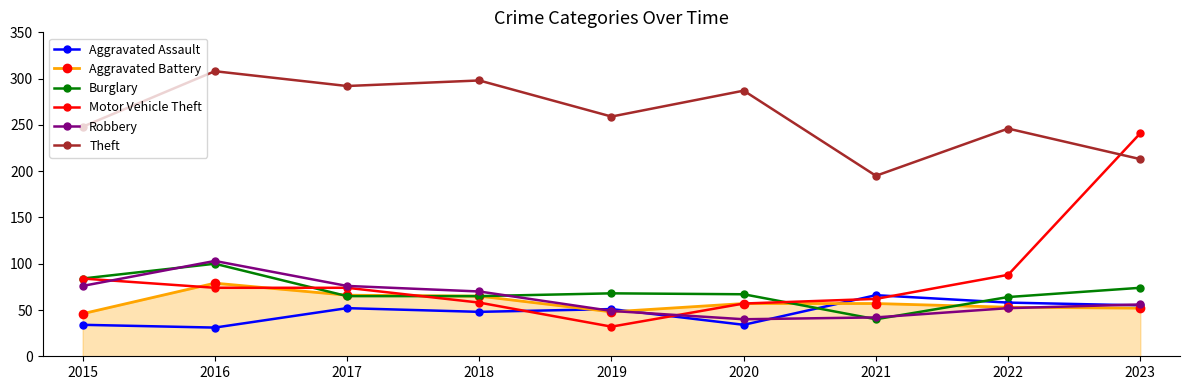

True or false: Motor Vehicle Theft has more than 1 points higher than both neighbors.

False